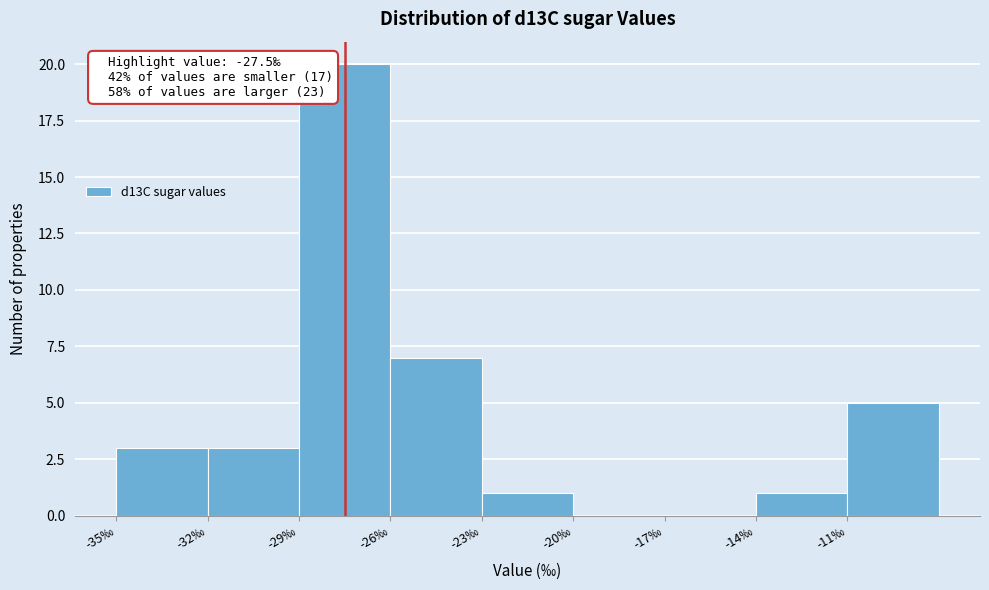

Which range on the x-axis has the tallest bar?

-29 to -26